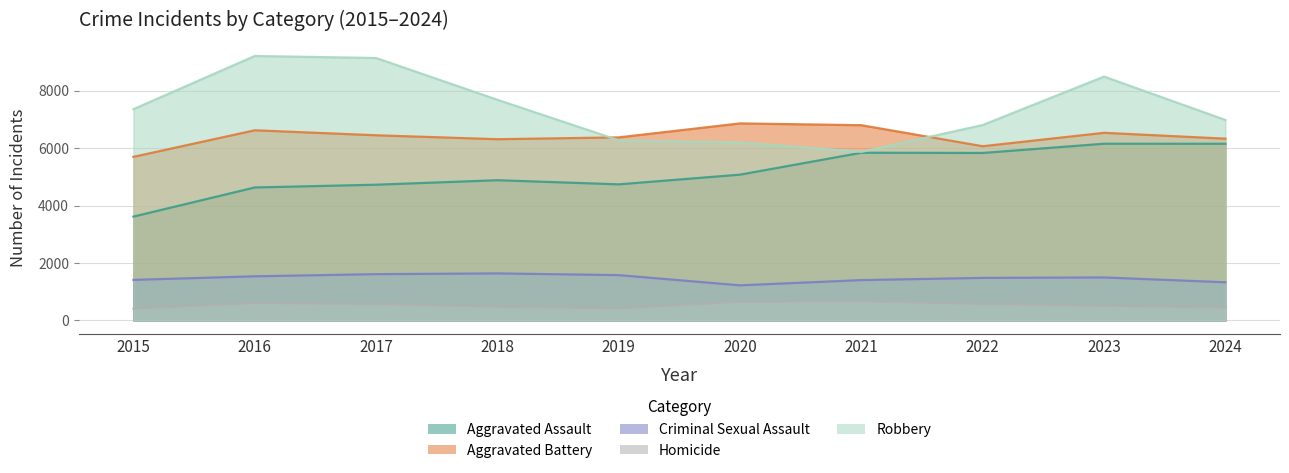

What is the sum of the Aggravated Assault values at 2022 and 2019?

10582